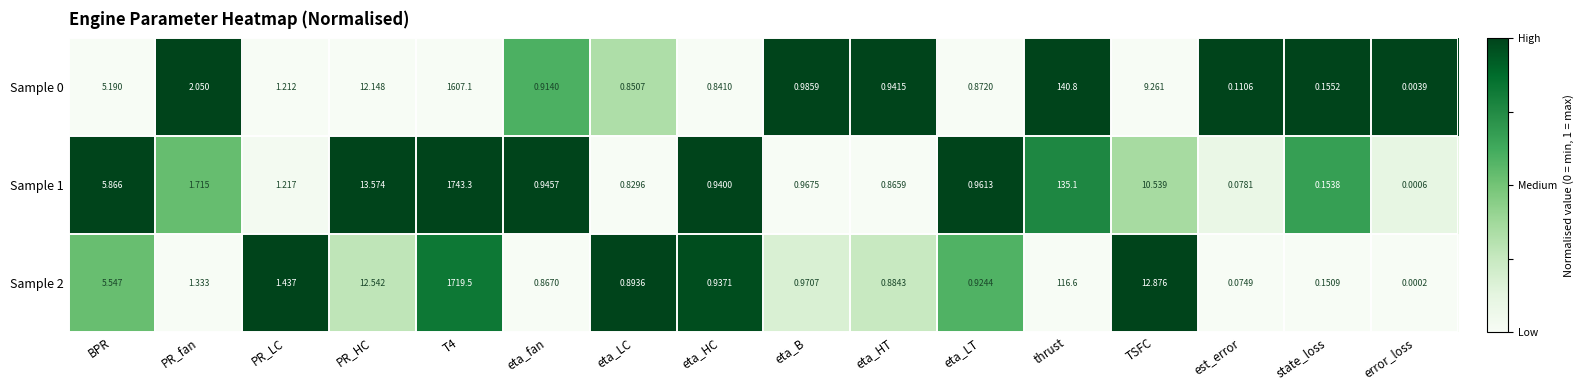

What is the total value across all series at PR_LC?

3.9